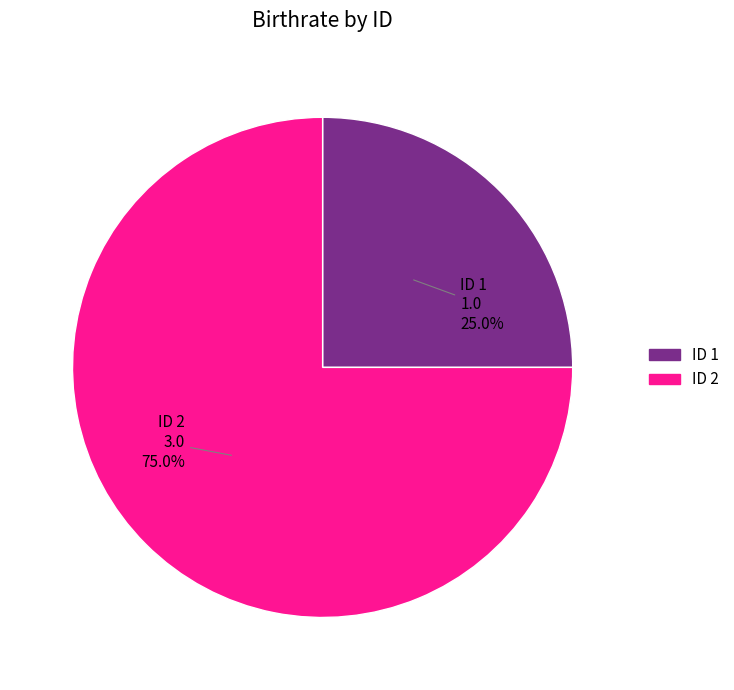

Is there a majority slice in this chart?

Yes